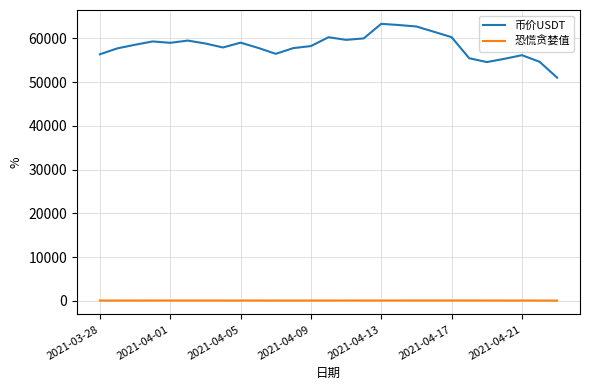

Which series has the largest total across all categories?

币价USDT